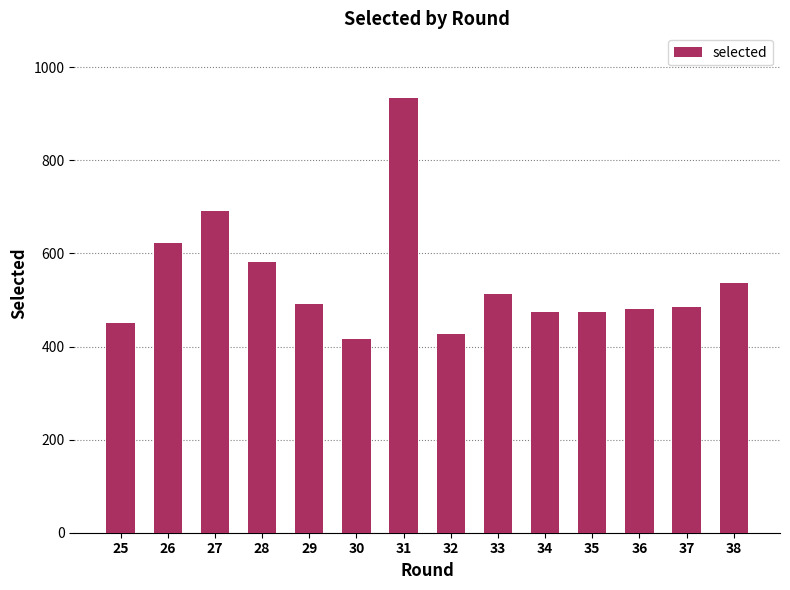

Read the value at 25, to the nearest 50.

450